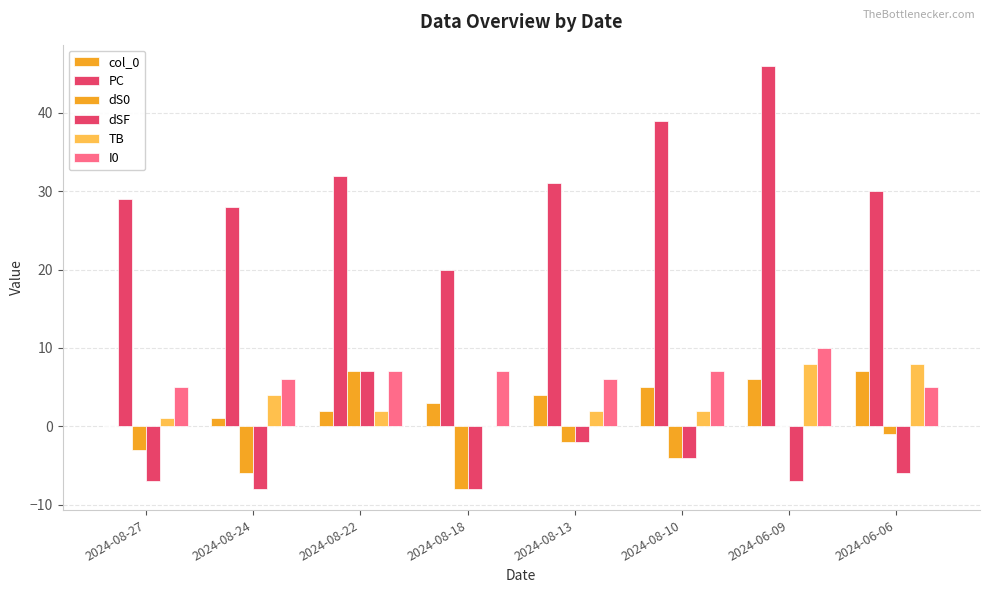

How many categories are shown in the chart?

8